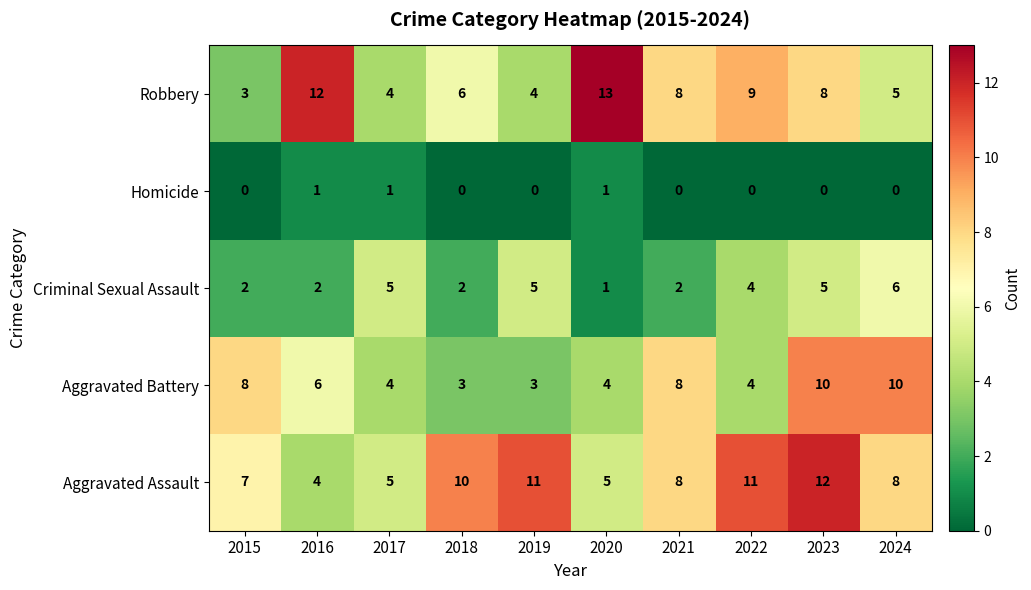

The value of Aggravated Battery at 2019 is 3. True or false?

True